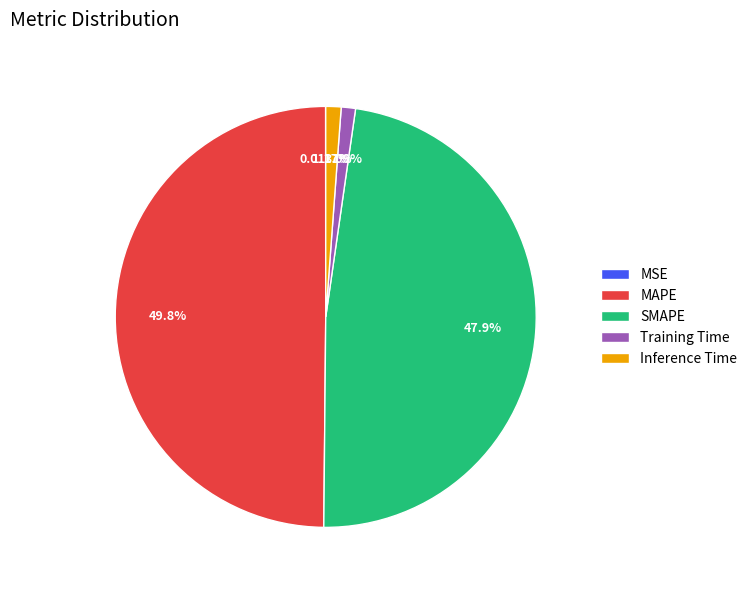

Between Inference Time and SMAPE, which is larger?

SMAPE